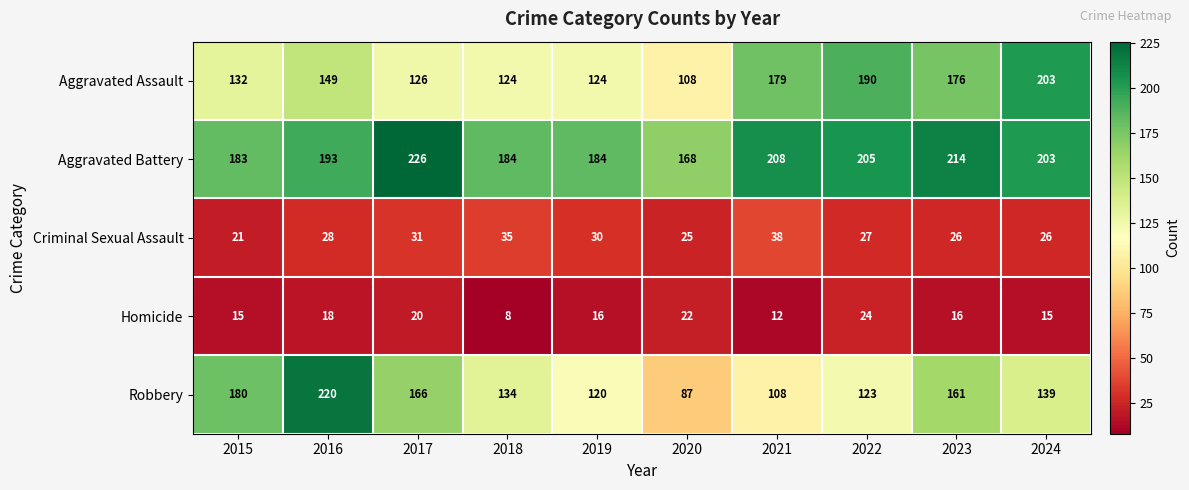

What is the smallest value displayed?

8